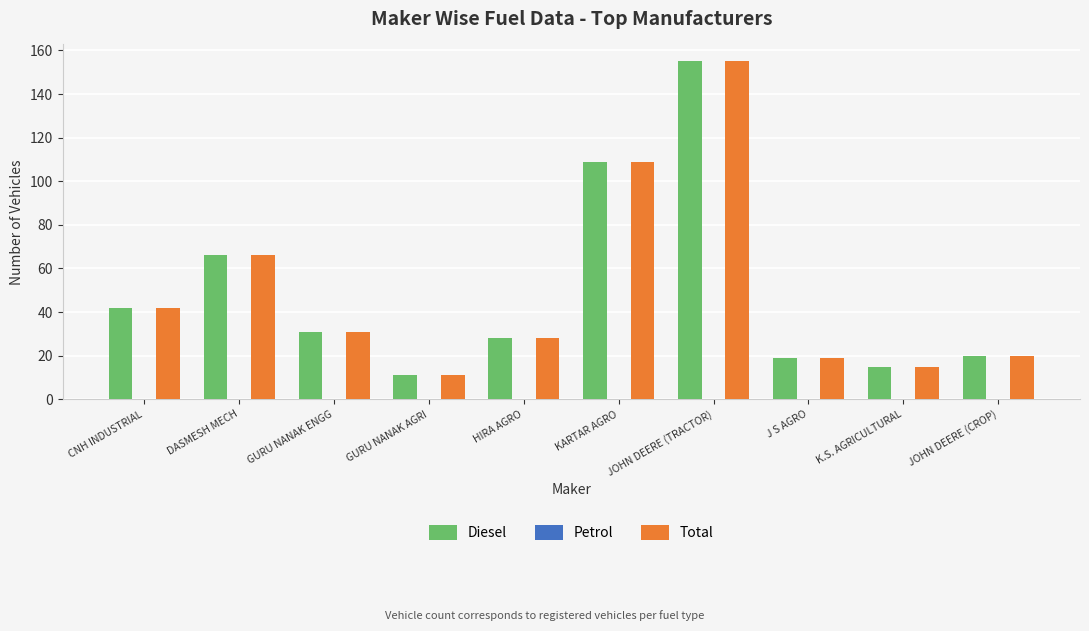

What is the total value across all series at GURU NANAK ENGG?

62